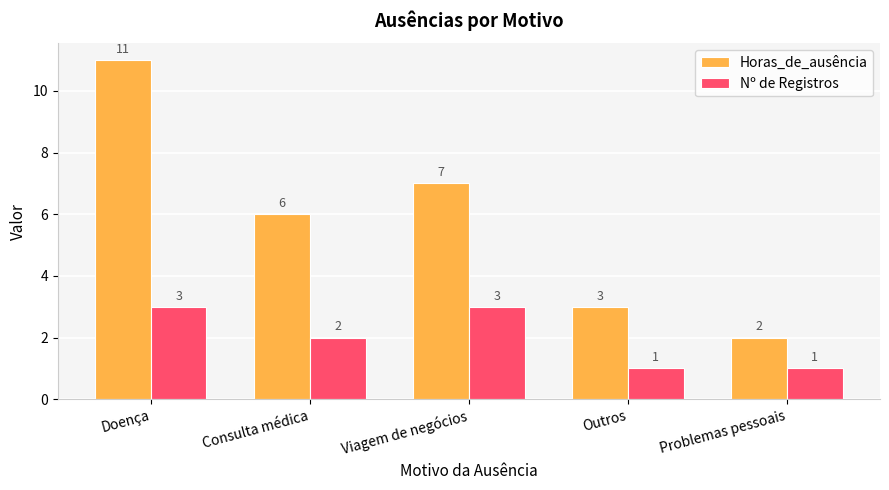

Reading left to right, what are all the values shown in this chart?

Horas_de_ausência: Doença=11	Consulta médica=6	Viagem de negócios=7	Outros=3	Problemas pessoais=2
Nº de Registros: Doença=3	Consulta médica=2	Viagem de negócios=3	Outros=1	Problemas pessoais=1